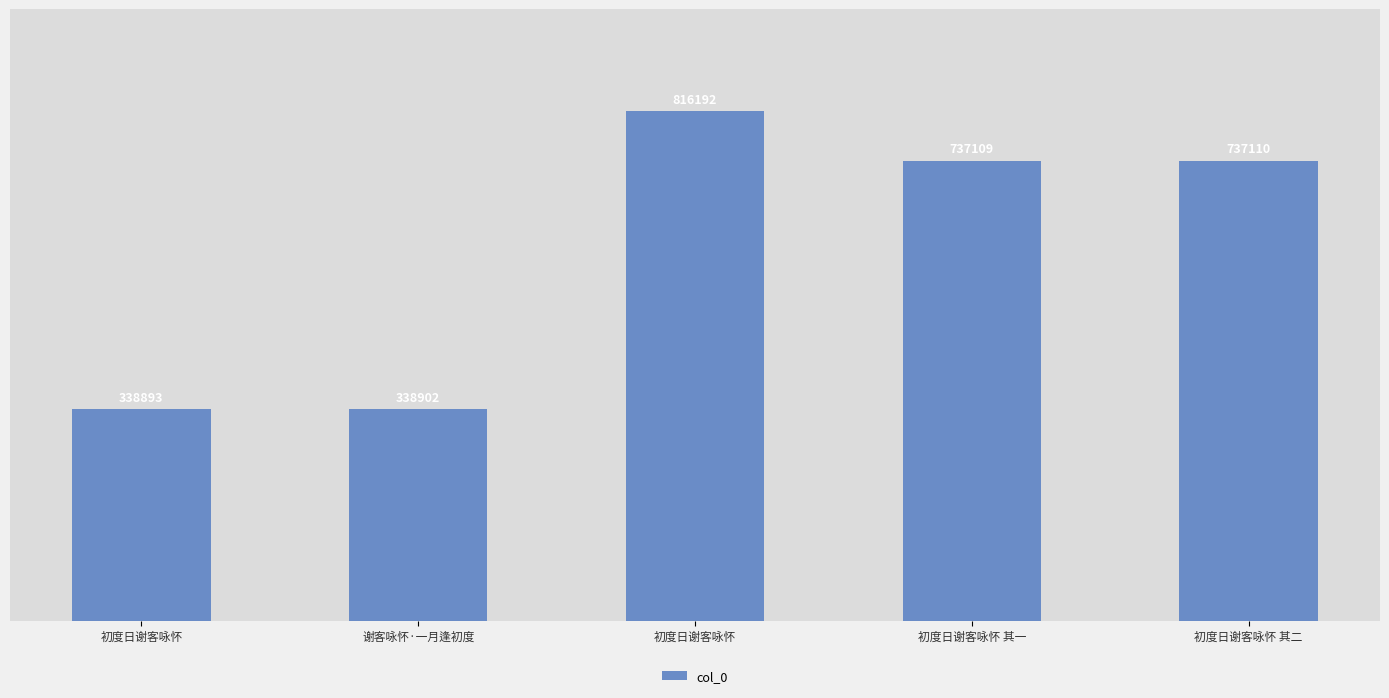

True or false: the data shows 71023 at 谢客咏怀·一月逢初度.

False